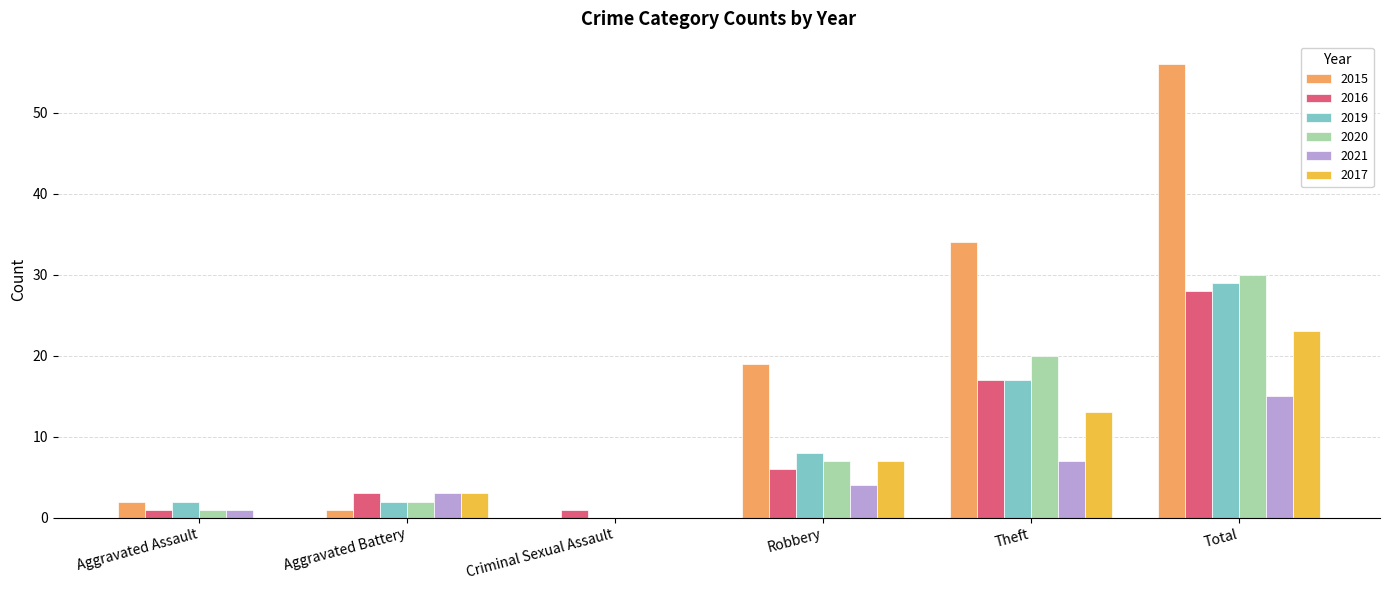

What is the spread (max minus min) of values at Robbery?

15